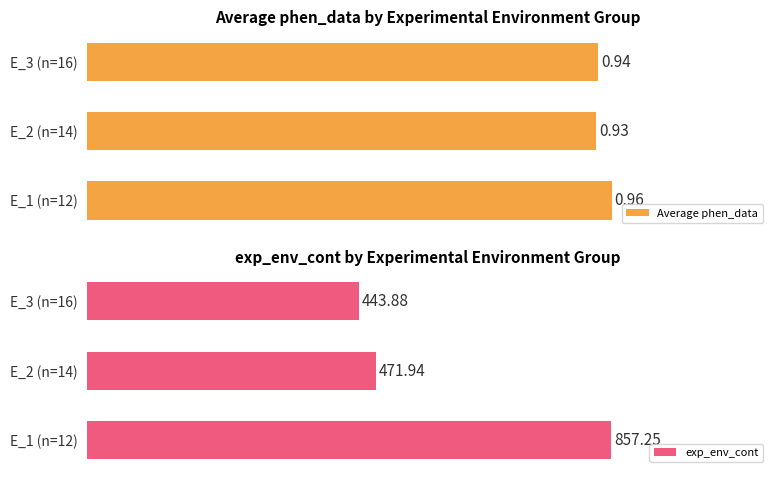

At which label does Average phen_data reach its minimum?

E_2 (n=14)